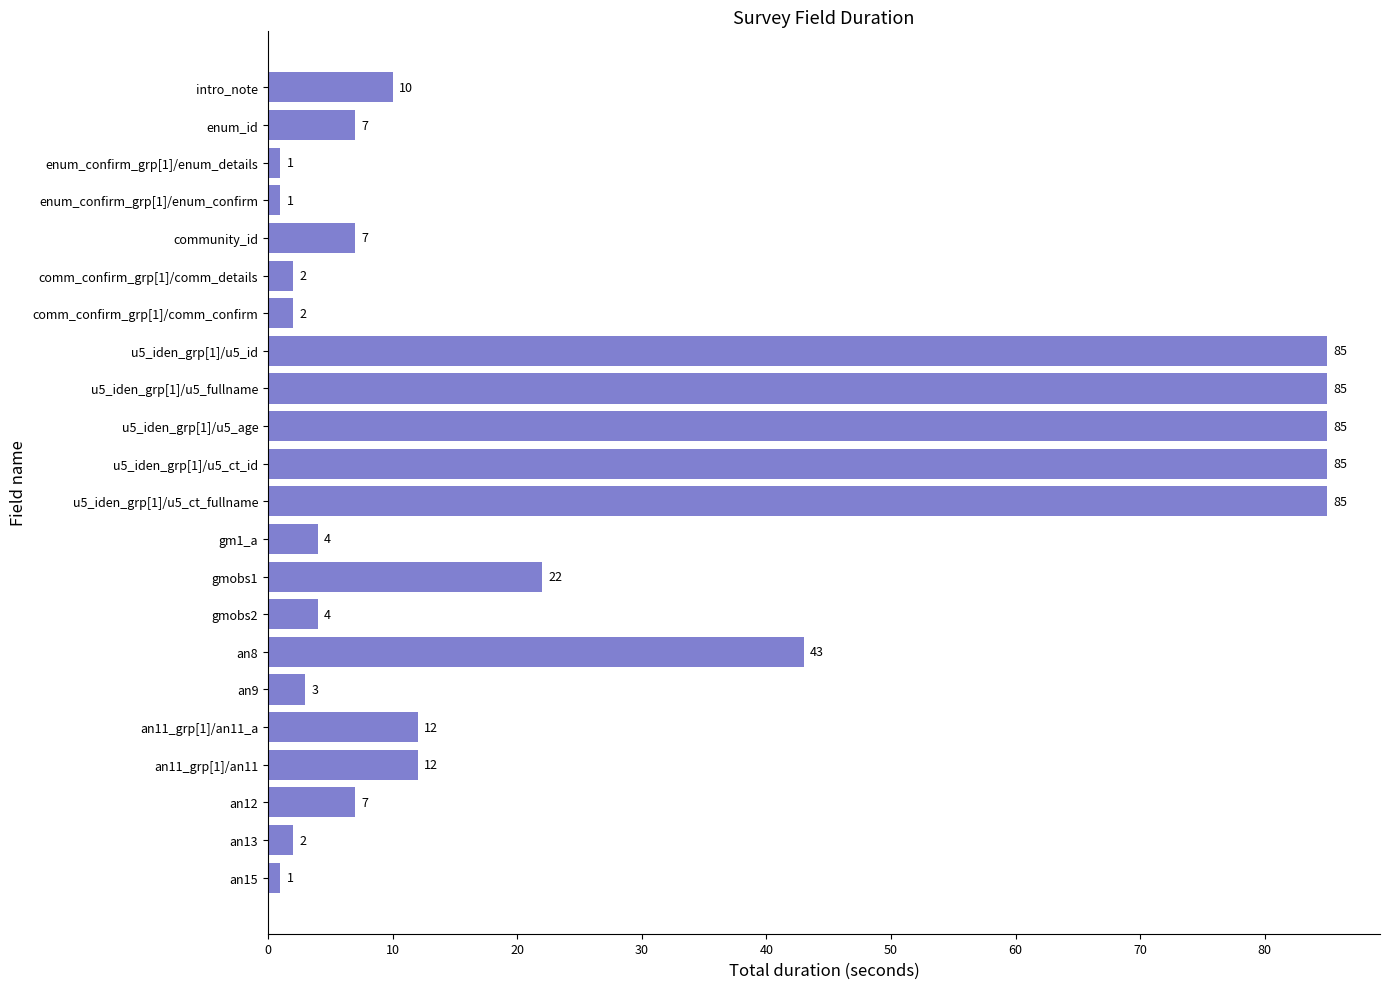

What is the label of the 20th bar from the top?

an12